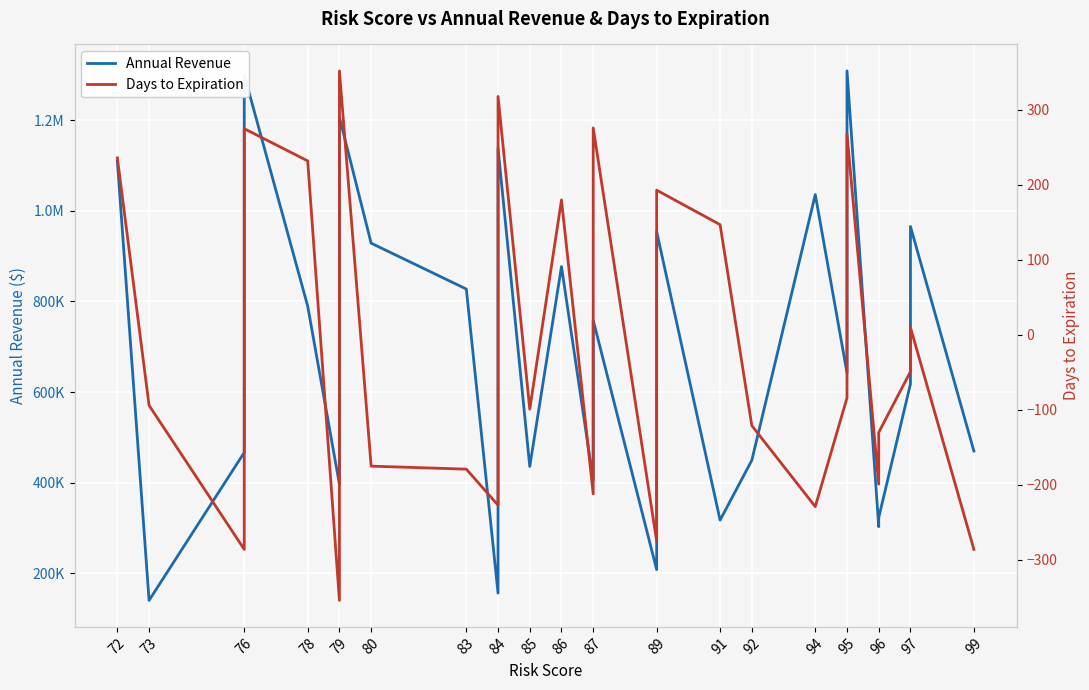

Is it true that Annual Revenue equals 1206159 at 79?

True